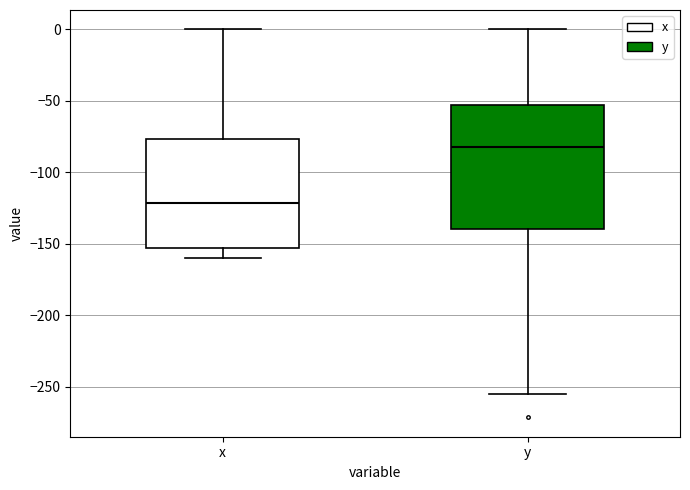

Which box's median line is the highest?

y